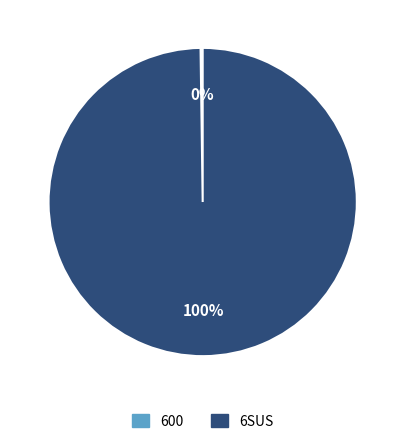

To the nearest percent, what is the average slice percentage?

50%